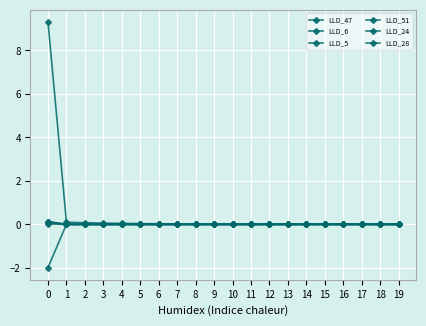

Reading left to right, extract all data points from this chart.

LLD_47: 9.3	0.1	0.1	0.1	0.0	0.0	0.0	0.0	0.0	0.0	0.0	0.0	0.0	0.0	0.0	0.0	0.0	0.0	0.0	0.0
LLD_6: 0.1	-0.0	0.0	0.0	-0.0	-0.0	-0.0	-0.0	-0.0	-0.0	-0.0	-0.0	-0.0	-0.0	-0.0	-0.0	-0.0	-0.0	-0.0	-0.0
LLD_5: 0.1	-0.0	-0.0	-0.0	-0.0	-0.0	0.0	0.0	0.0	0.0	0.0	0.0	0.0	0.0	0.0	0.0	0.0	0.0	0.0	0.0
LLD_51: 0.1	-0.0	0.0	0.0	-0.0	-0.0	-0.0	-0.0	-0.0	-0.0	-0.0	0.0	0.0	0.0	0.0	0.0	0.0	0.0	0.0	0.0
LLD_24: 0.0	0.0	0.0	0.0	0.0	-0.0	-0.0	-0.0	-0.0	-0.0	-0.0	-0.0	-0.0	-0.0	-0.0	-0.0	-0.0	-0.0	-0.0	-0.0
LLD_28: -2.0	0.0	0.0	-0.0	-0.0	0.0	0.0	0.0	0.0	0.0	0.0	0.0	0.0	0.0	0.0	0.0	0.0	0.0	0.0	0.0